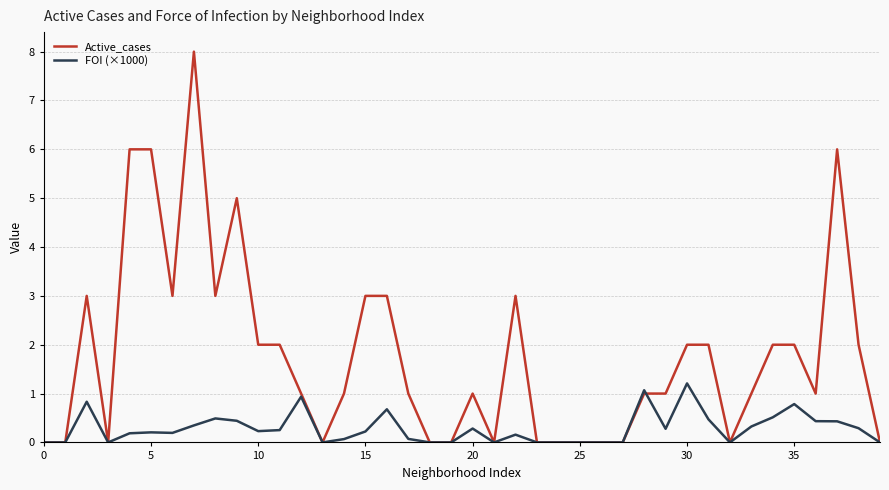

Does the chart have visible grid lines?

Yes